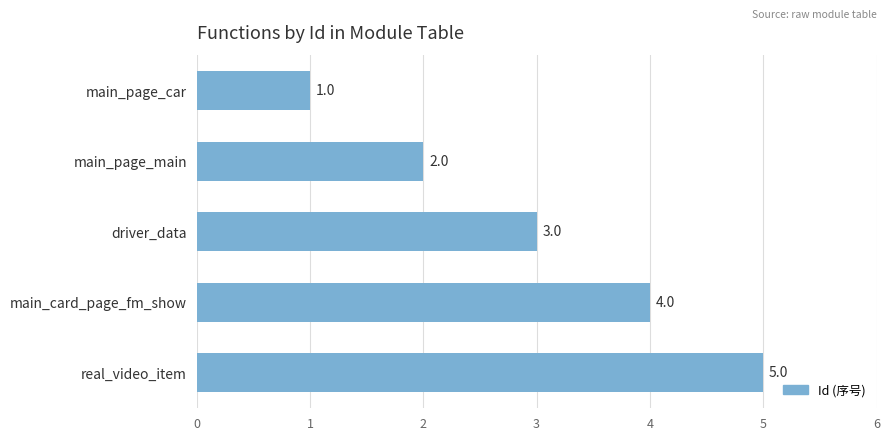

What is the difference between the maximum and second lowest values?

3